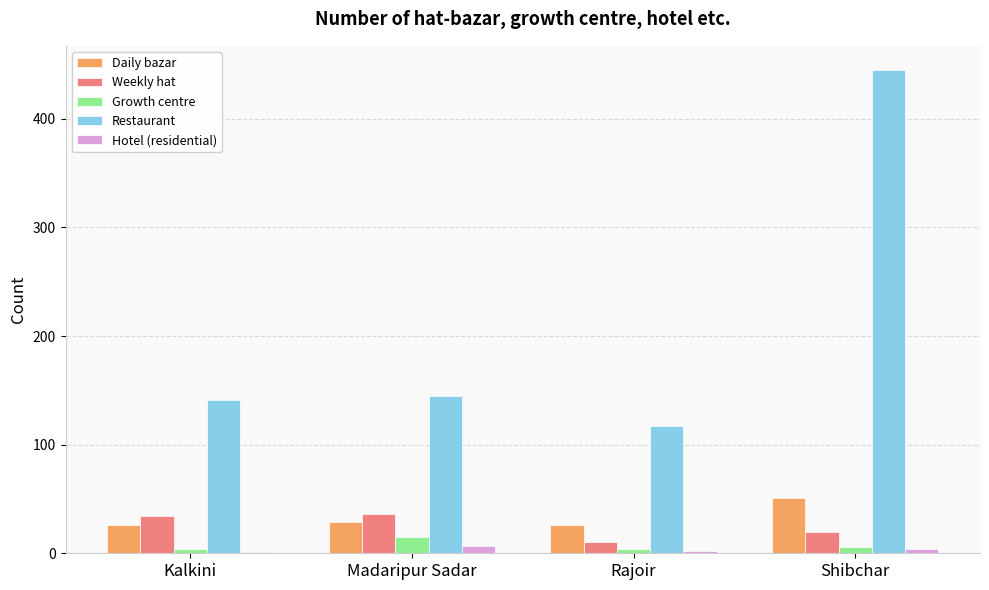

Which series changed the most between Kalkini and Madaripur Sadar?

Growth centre